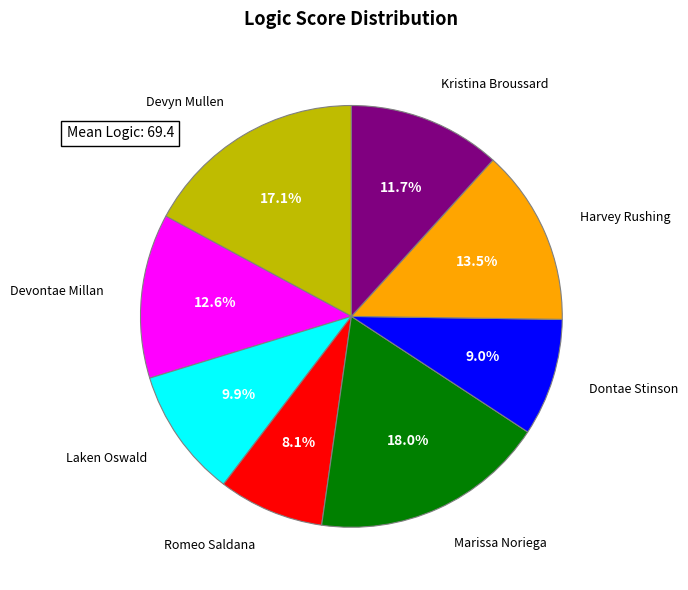

Is there any slice that represents more than half of the pie?

No